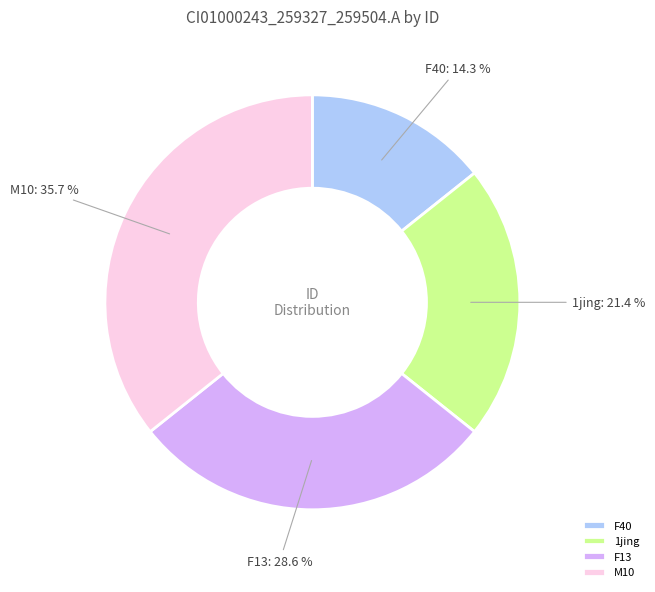

What is the largest slice in the pie chart?

M10